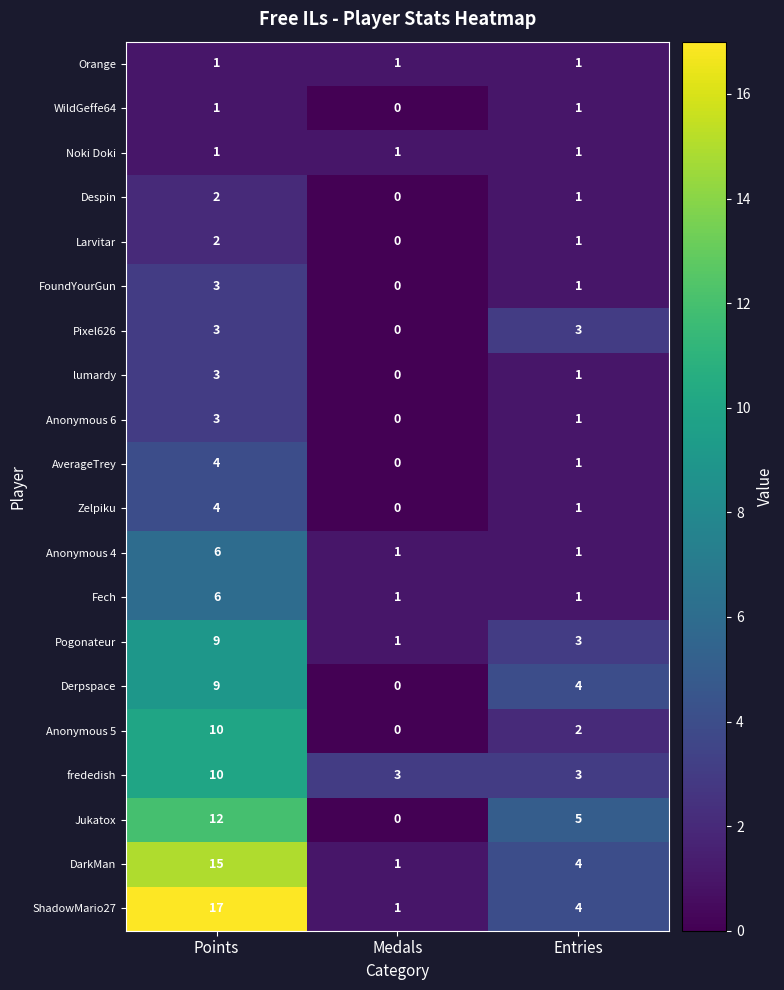

What is the total value across all series at Entries?

40